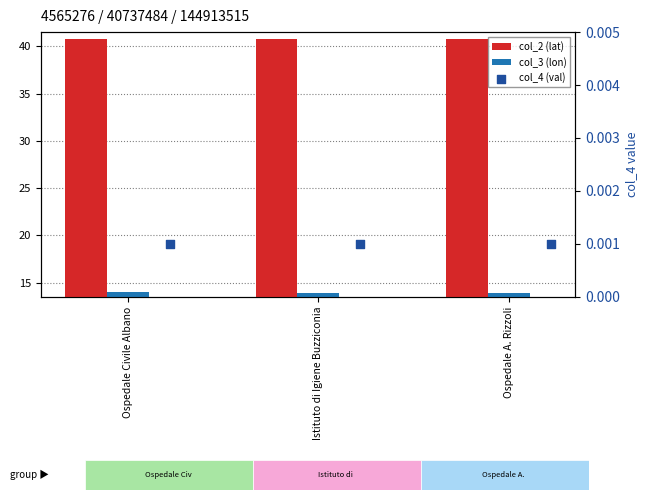

Which series has the largest total across all categories?

col_2 (lat)